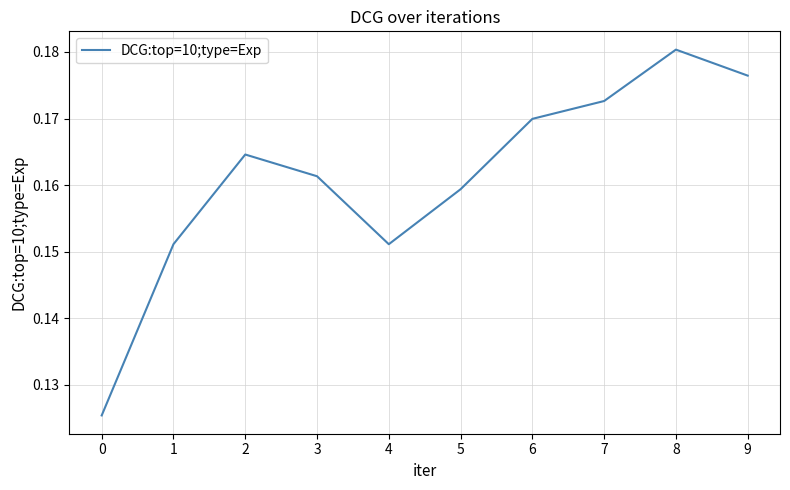

Is it true that the value at 6 is 0.0?

False